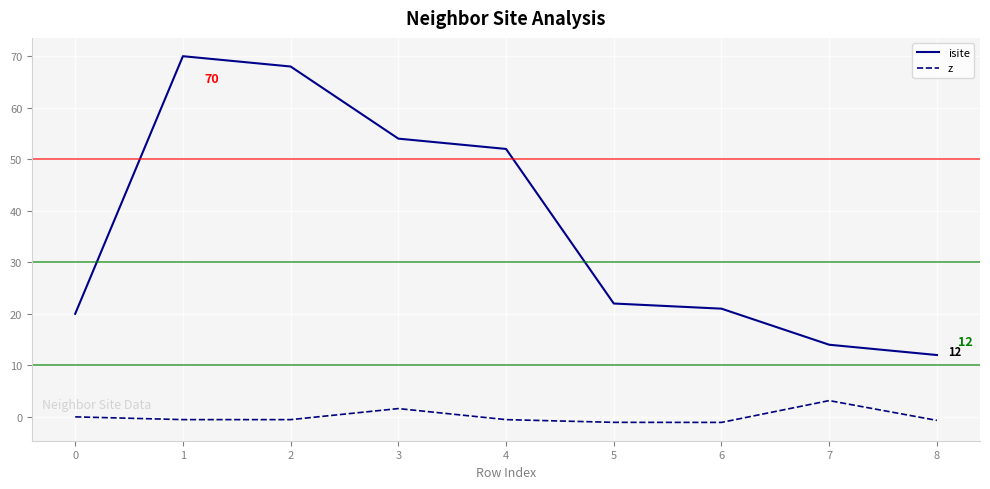

Is the value of z at 3 greater than the value of isite at 2?

No